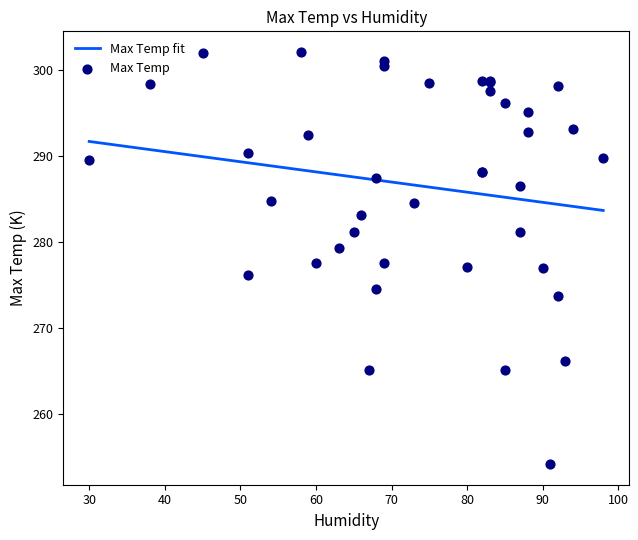

What is the change in value from 90 to 92?

-3.3